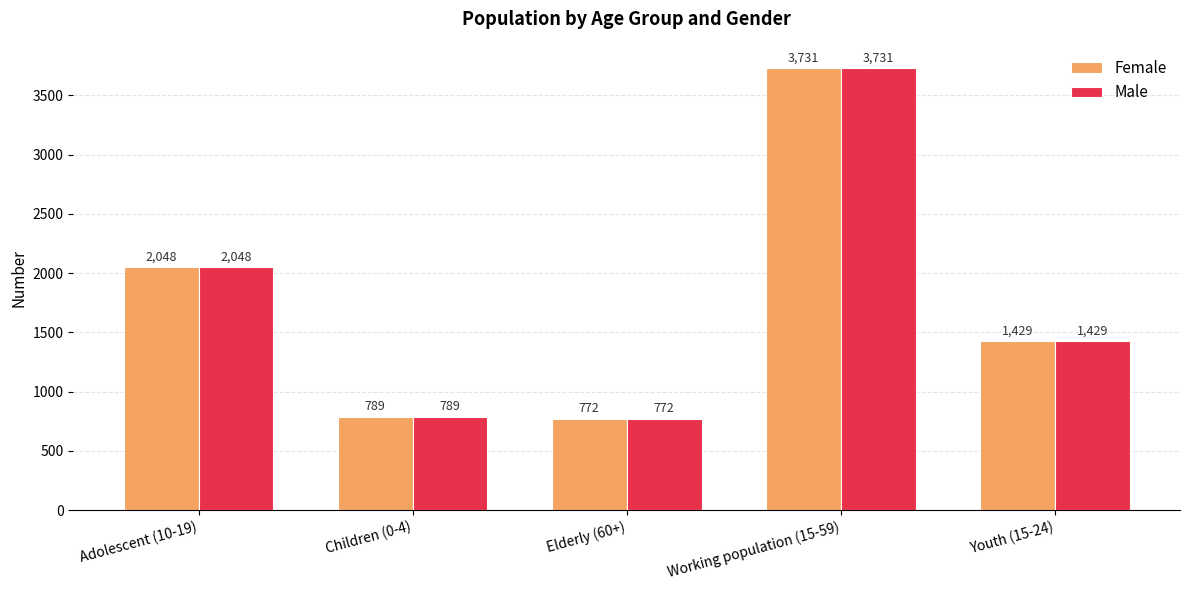

At which category does the chart reach its peak across all series?

Working population (15-59)